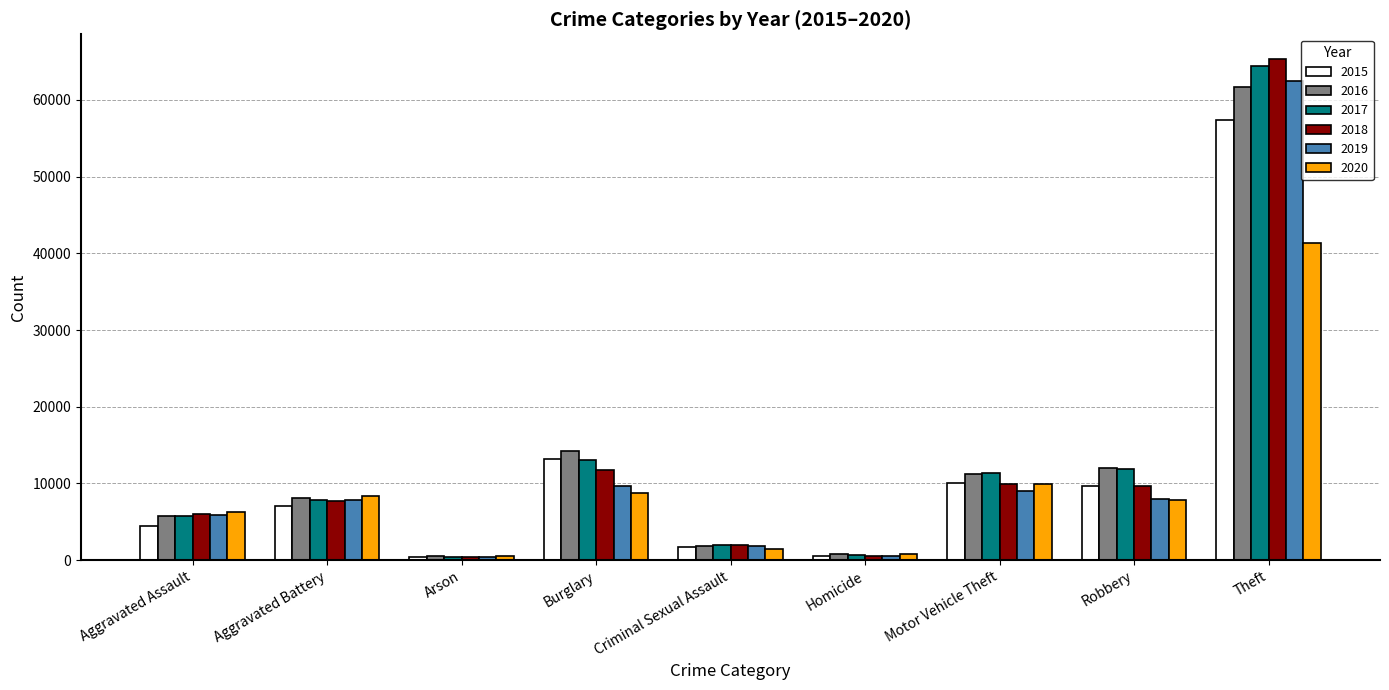

At which category is the sum across all series the highest?

Theft